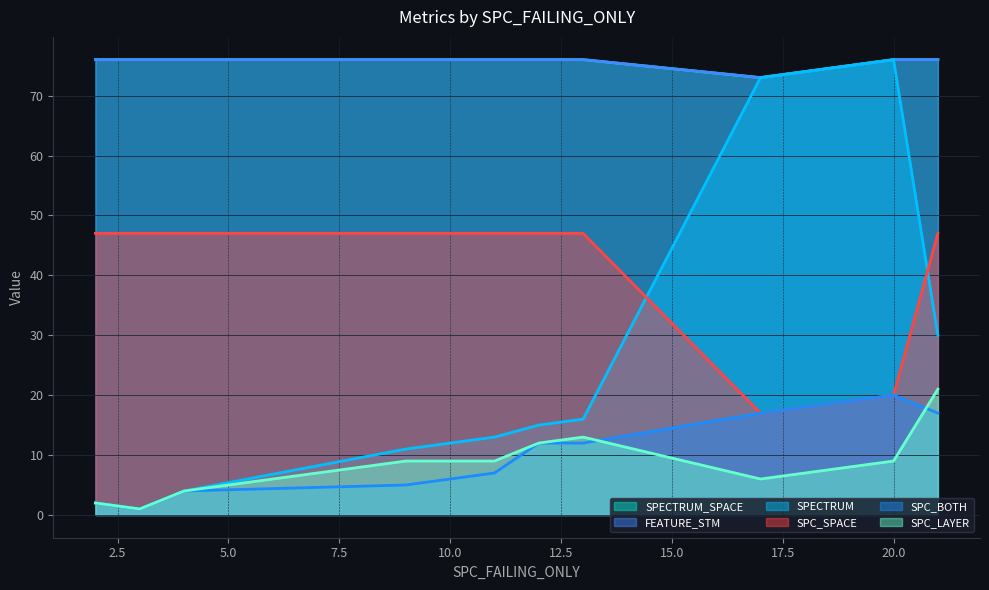

What is the difference between the highest and lowest values at 17?

67